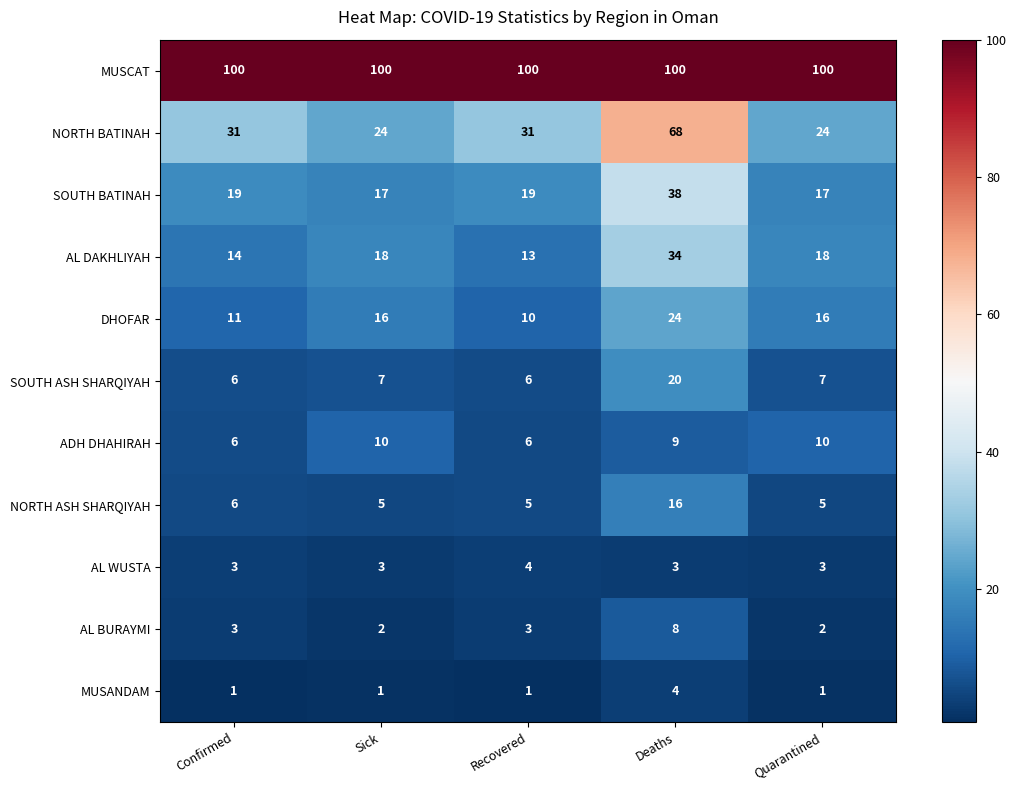

What is the greatest value displayed?

100